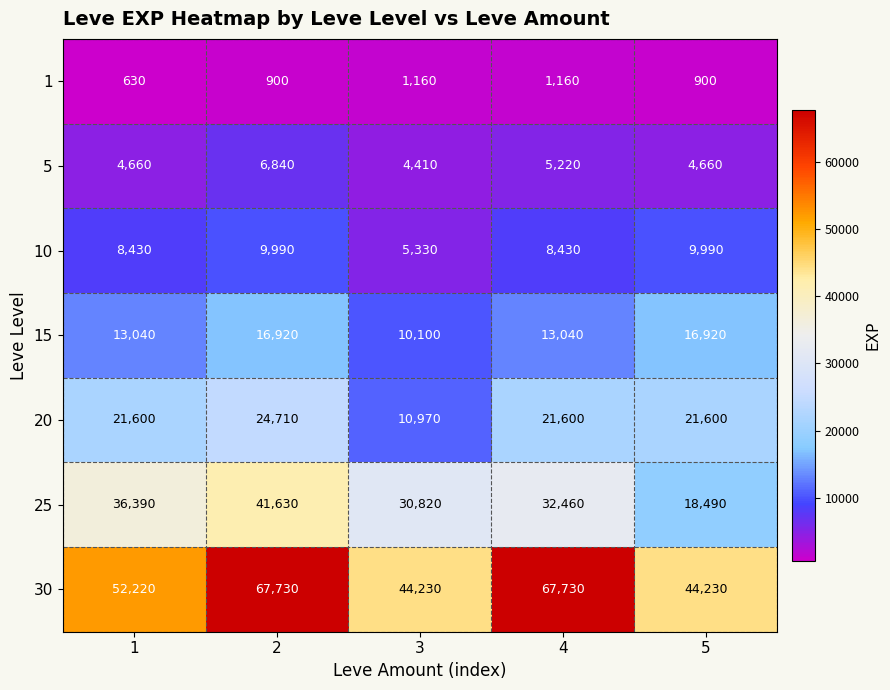

Read the 25 value at 1.

36390